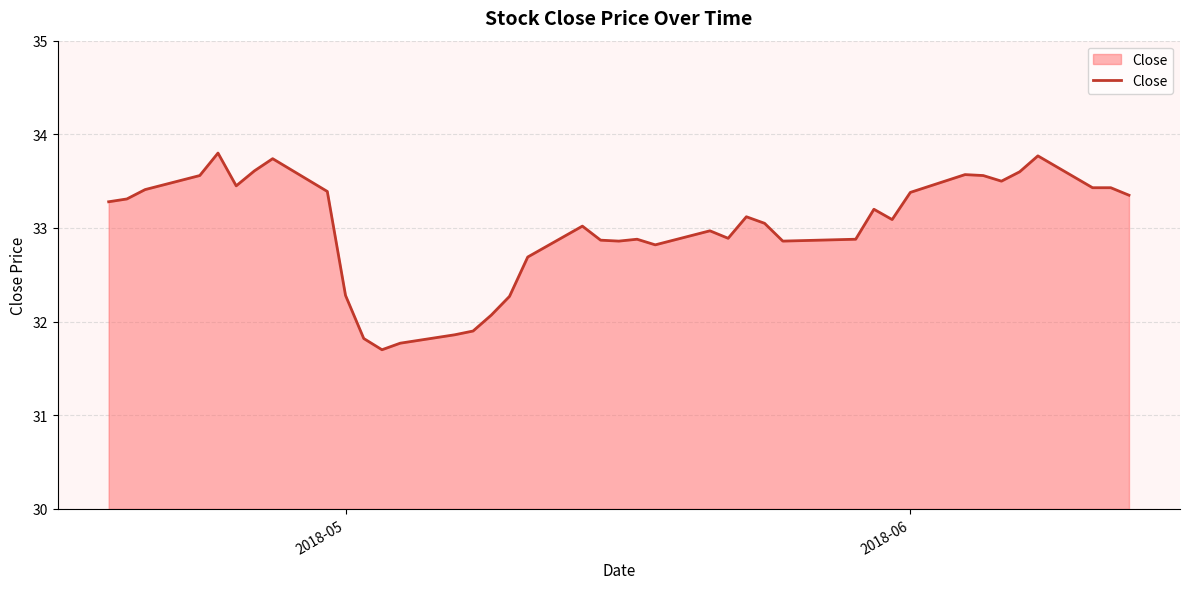

What is the maximum value shown in the chart?

33.8